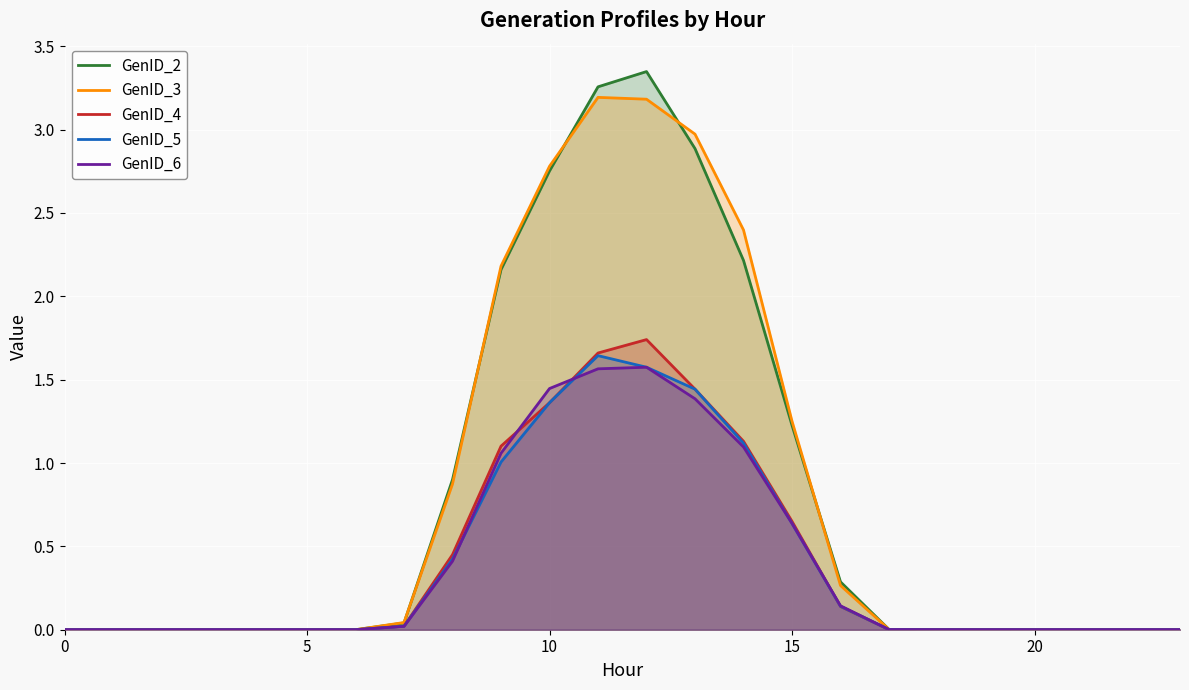

True or false: GenID_5 has a value of 0.0 at 0.

True